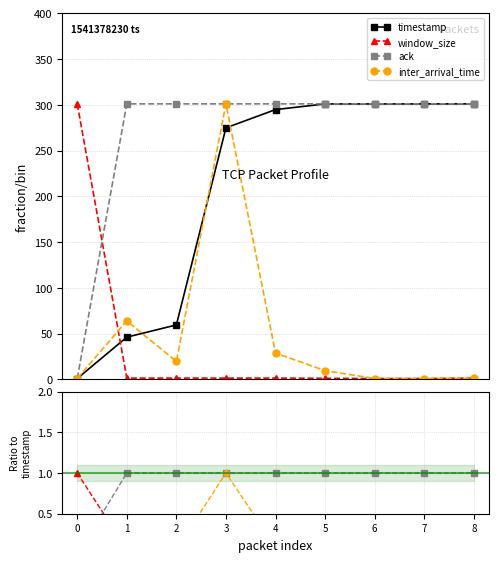

Which series has the widest spread of values?

timestamp